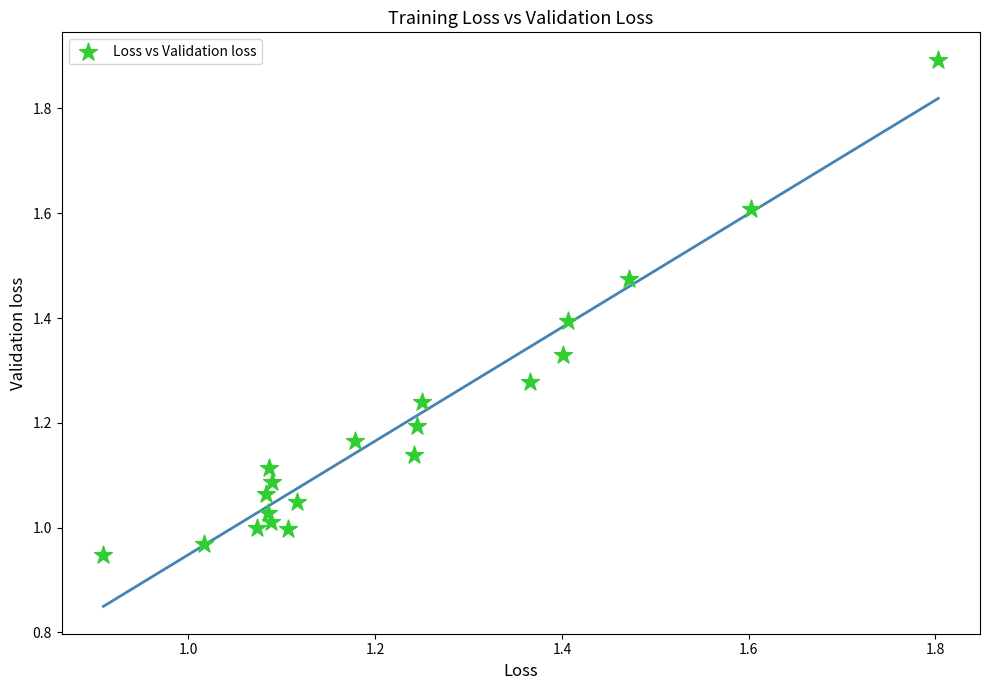

Count the number of points in this scatter plot.

20